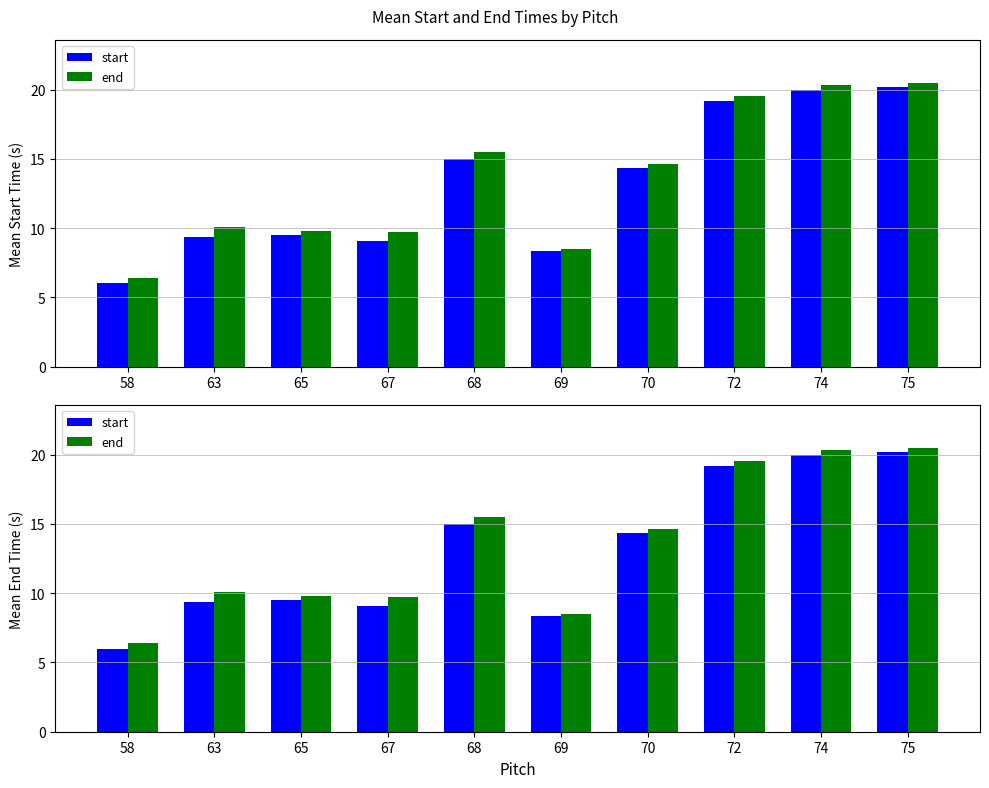

What is the spread (max minus min) of values at 58?

0.4